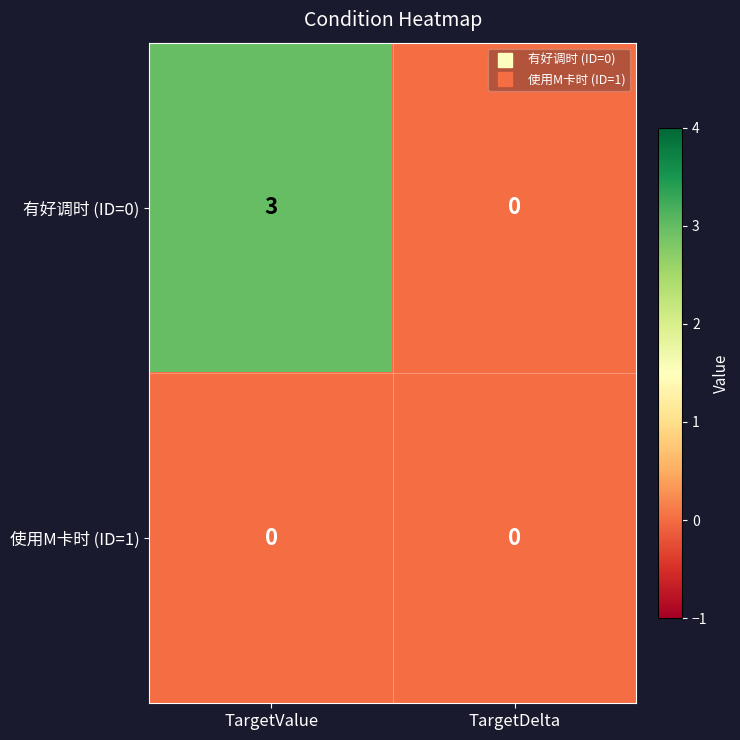

Which category has the highest value in the 有好调时 (ID=0) series?

TargetValue